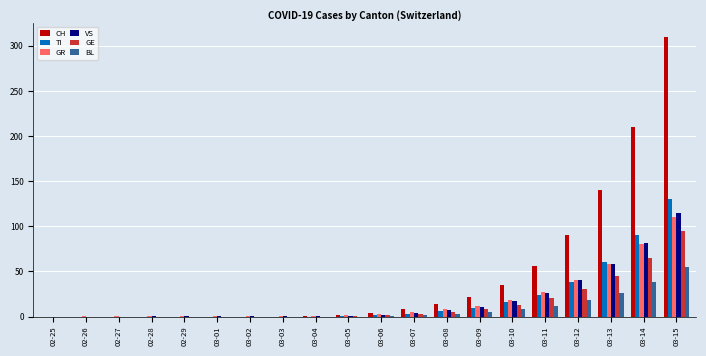

What is the sum of all BL values?

168